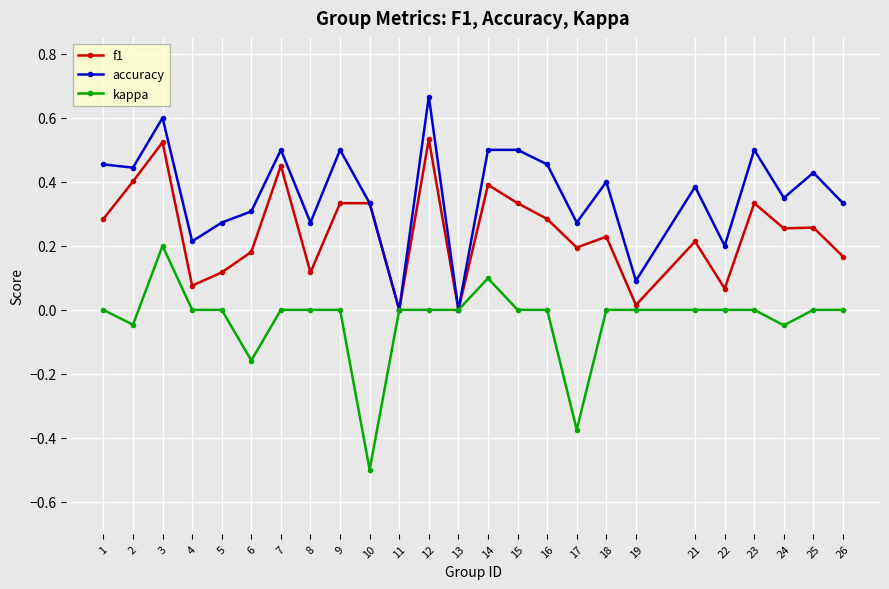

What is the total value across all series at 21?

0.6